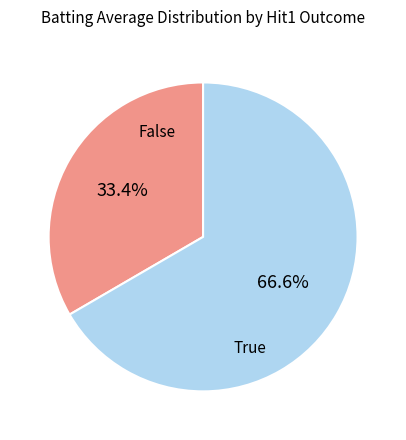

Does any single category account for the majority?

Yes